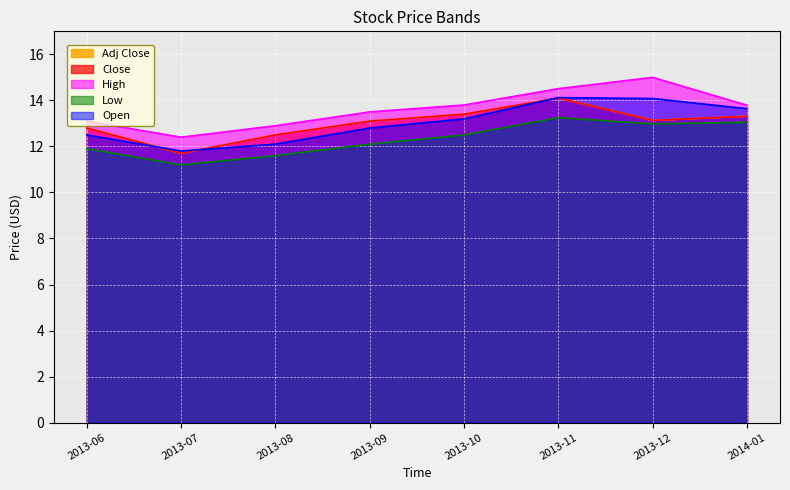

Count the number of categories in the chart.

8